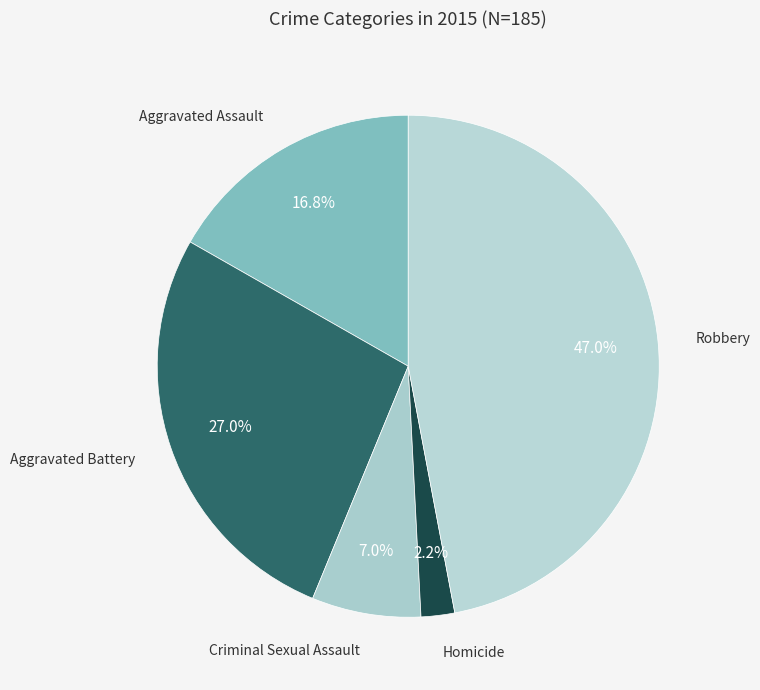

To the nearest percent, what is the difference between the Homicide and Aggravated Battery slice percentages?

25%